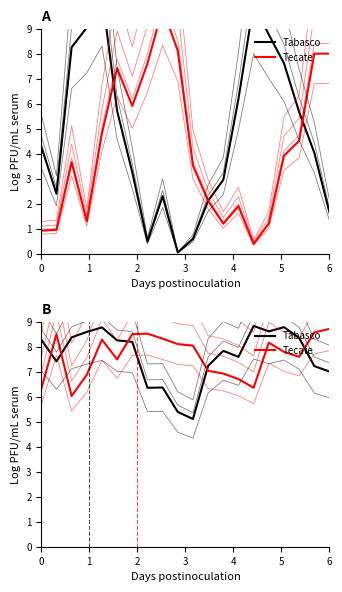

Where is the first local maximum for Tabasco?

4